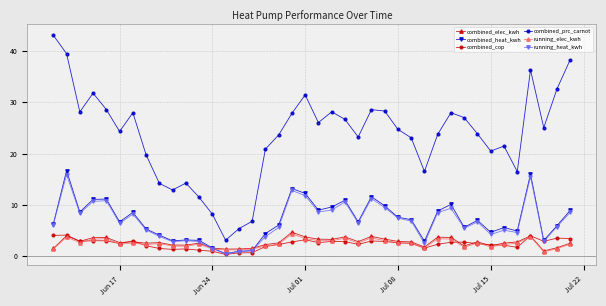

At how many categories does at least one series exceed 22?

26